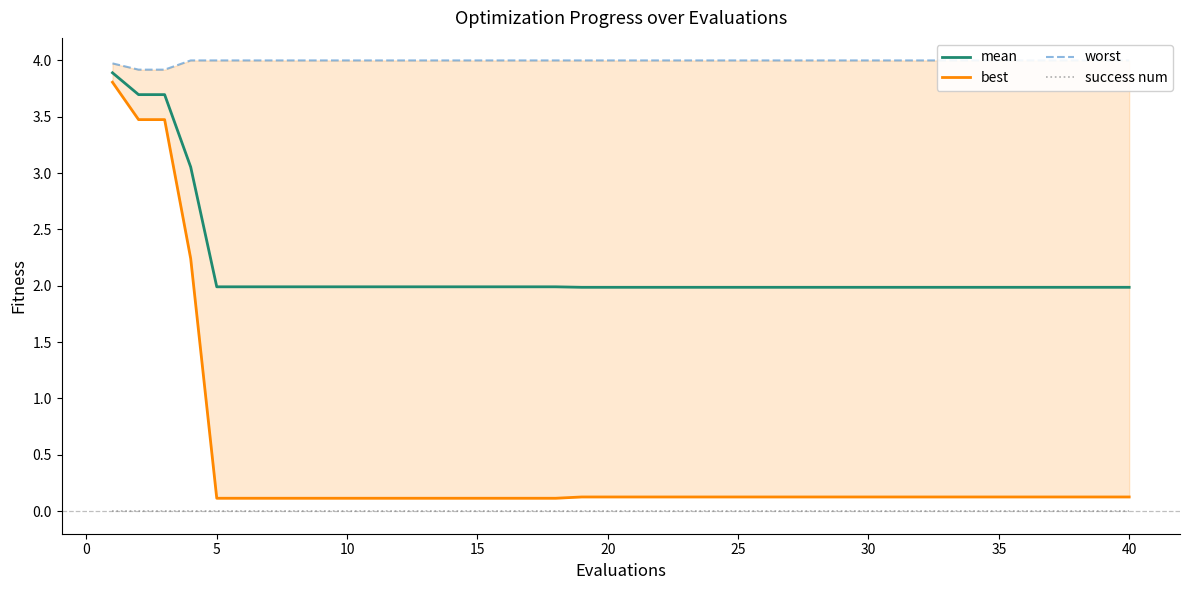

What is the maximum value for mean?

3.9